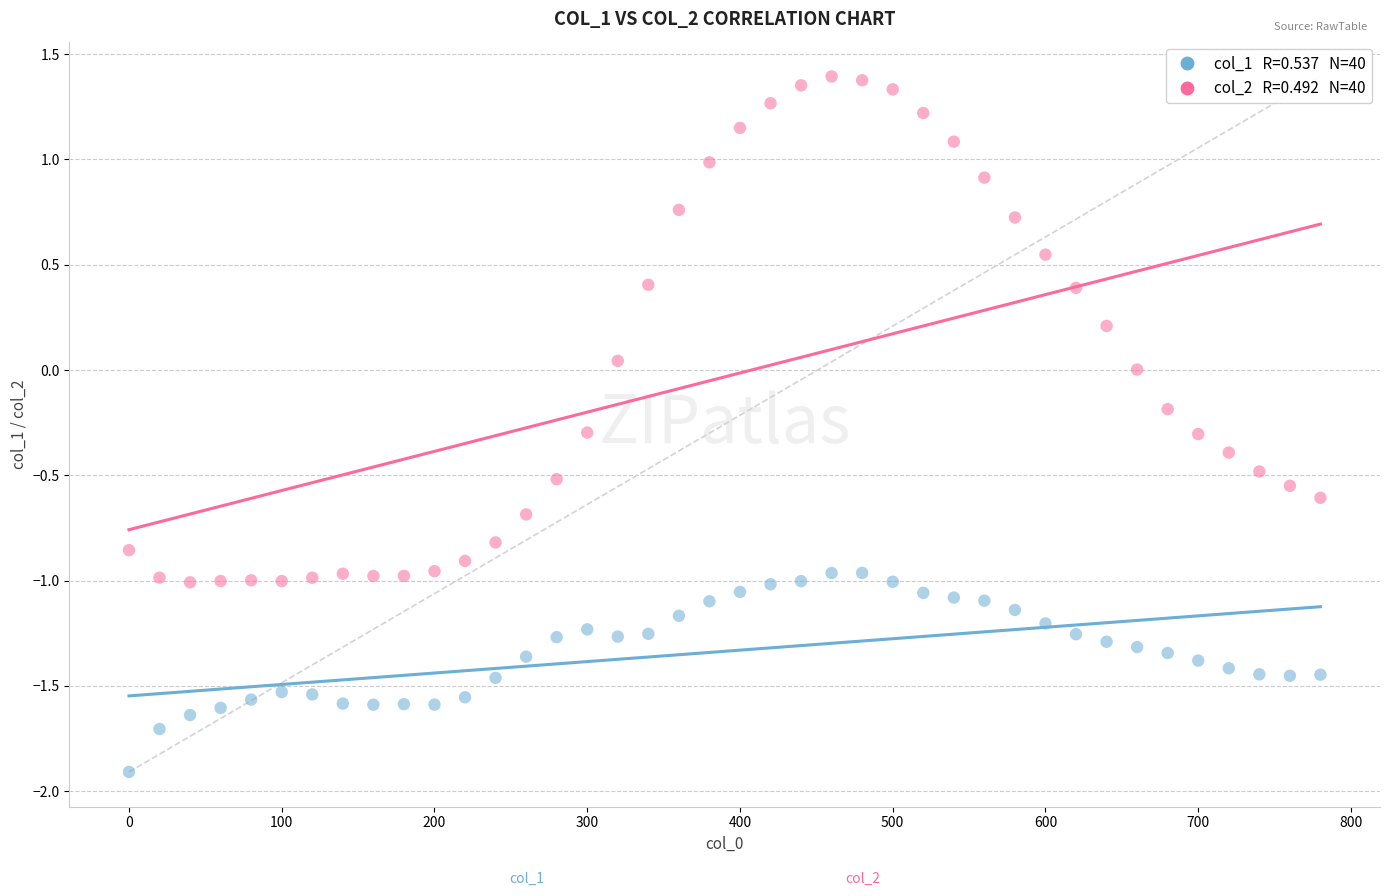

Across all data points, what is the range of Y values (max minus min)?

3.3